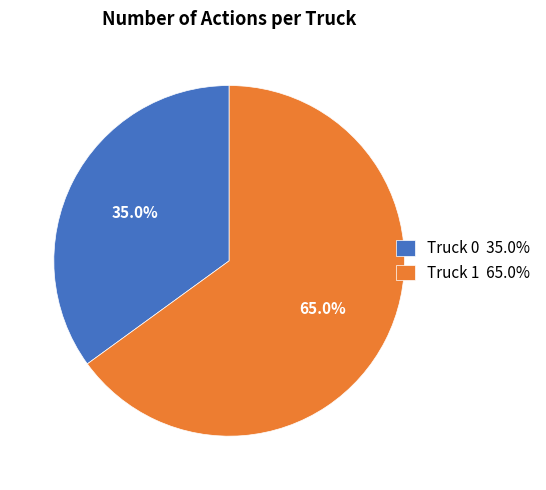

Which category has the smallest portion of the pie?

Truck 0